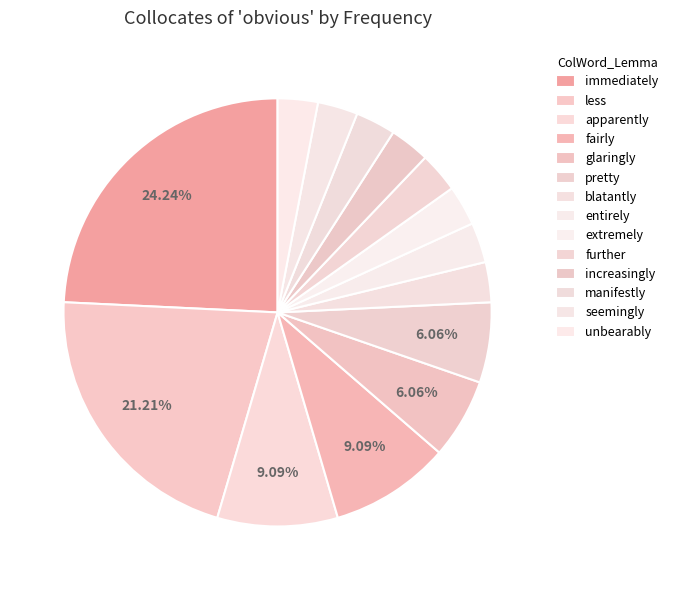

Does fairly represent more than half of the total?

No